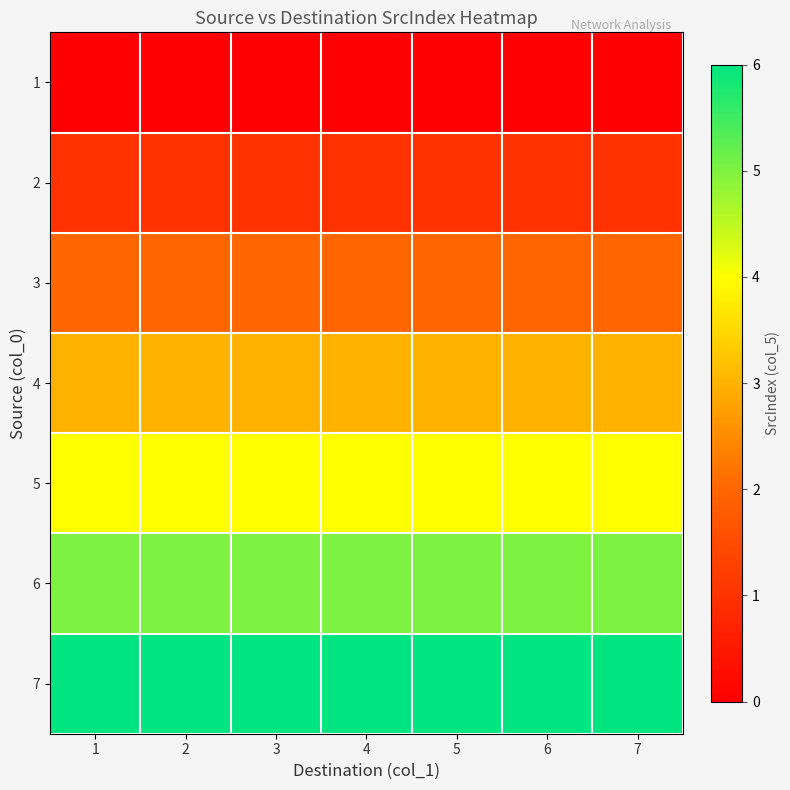

Rank the series by their average value, from lowest to highest.

1, 2, 3, 4, 5, 6, 7